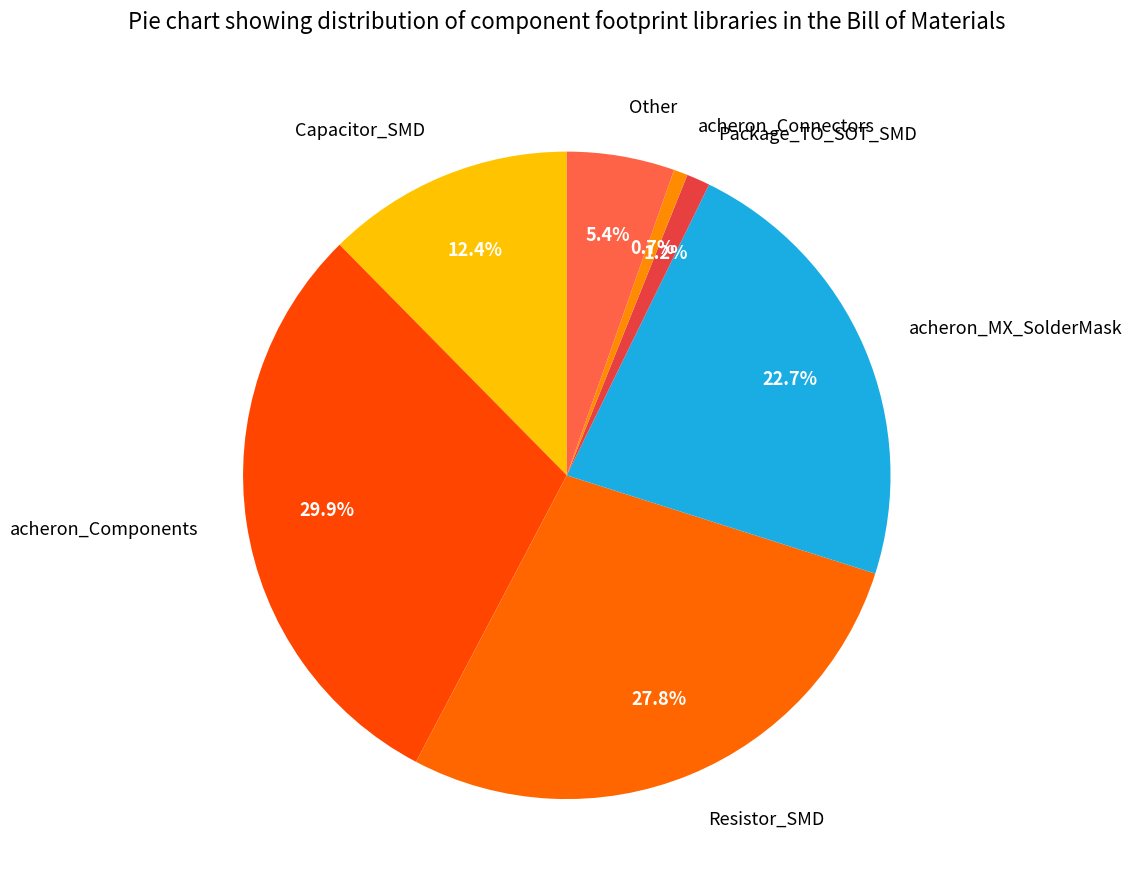

Is there any slice that represents more than half of the pie?

No